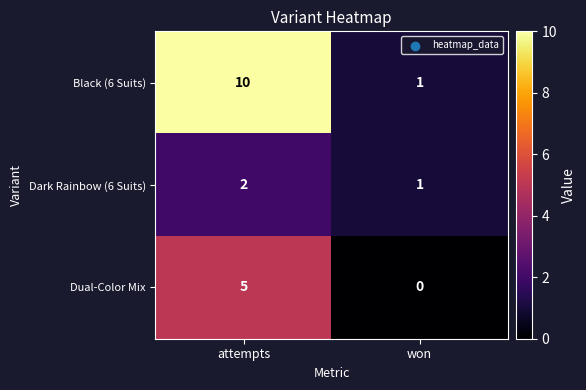

What is the difference between the maximum and minimum values in the Dual-Color Mix series?

5